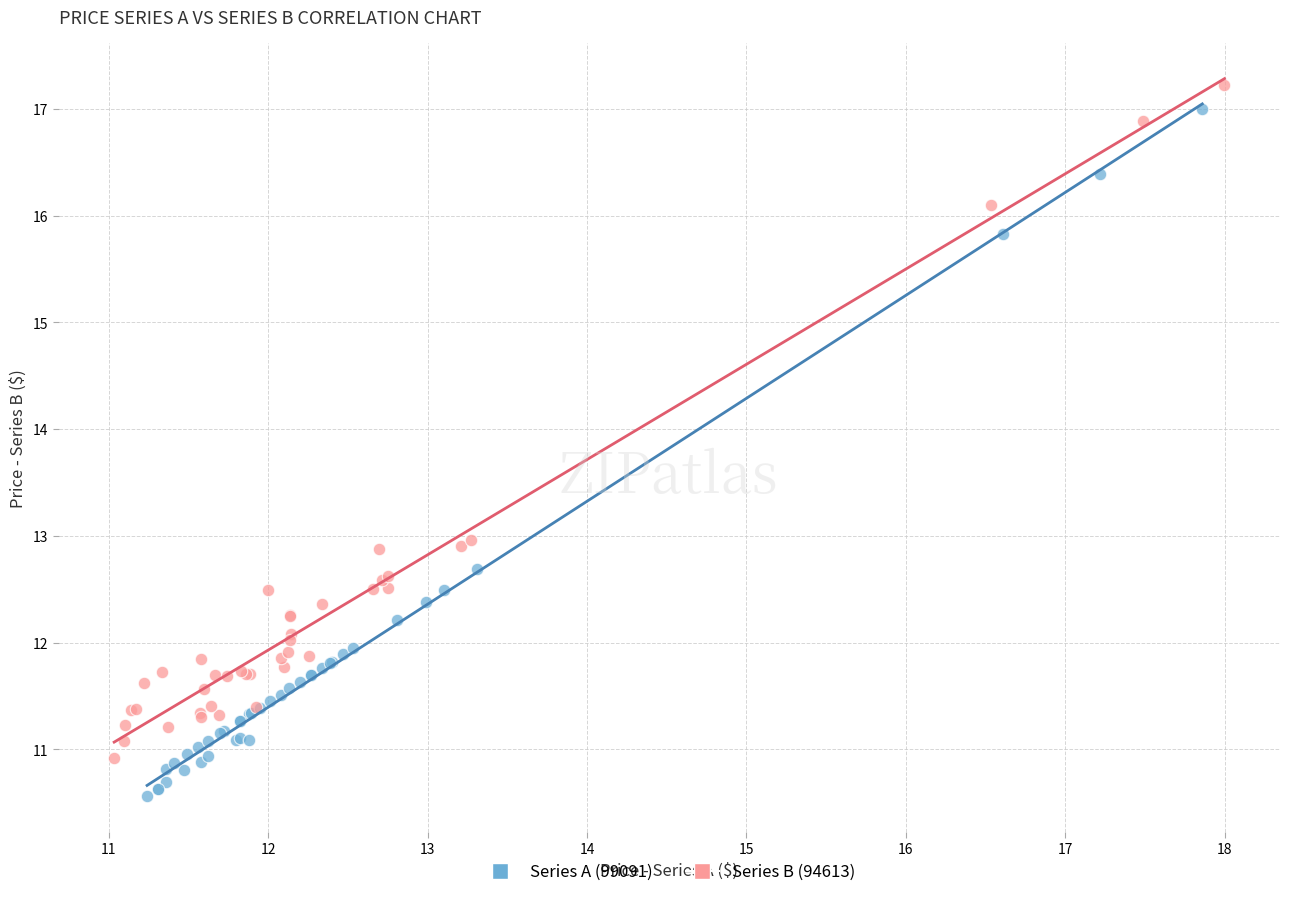

Which series contains the lowest Y value?

Series A (99091)